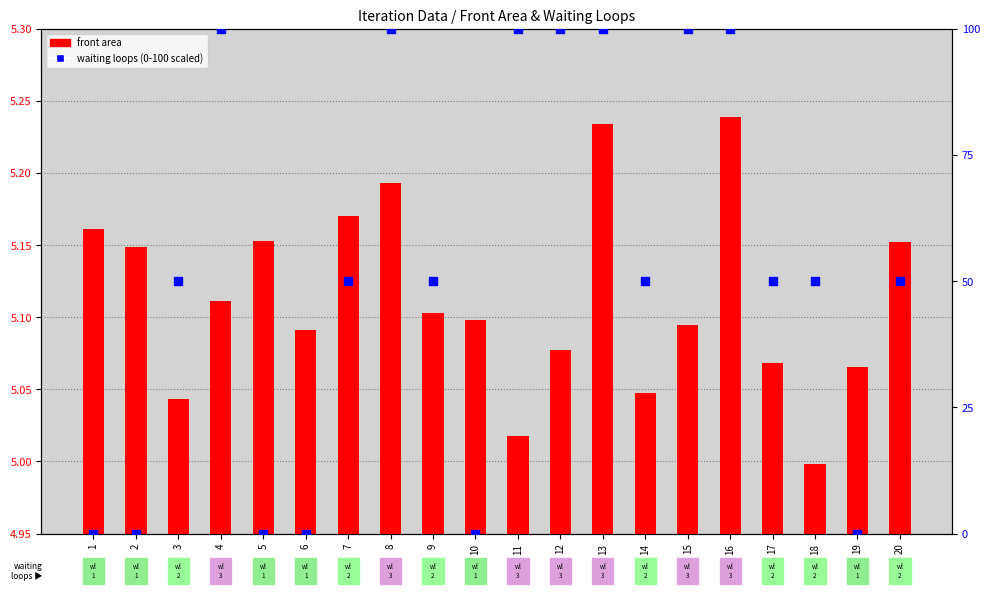

Is the value of front area at 9 greater than the value of waiting loops (scaled) at 16?

No